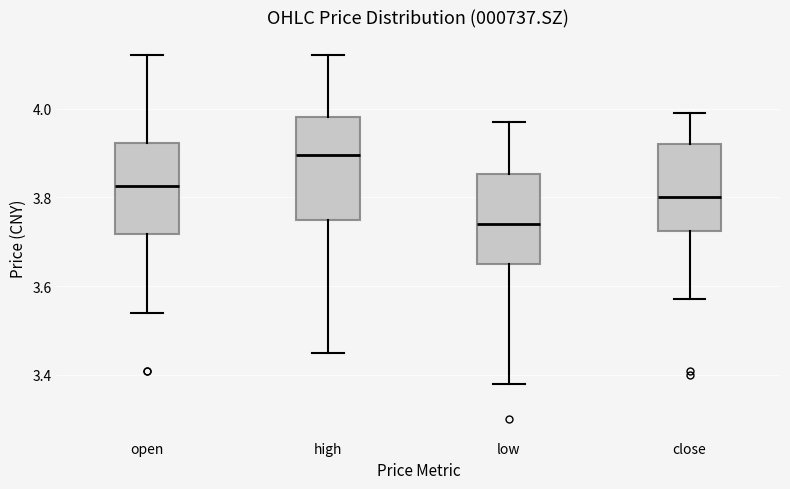

Which box has the lowest median line?

low